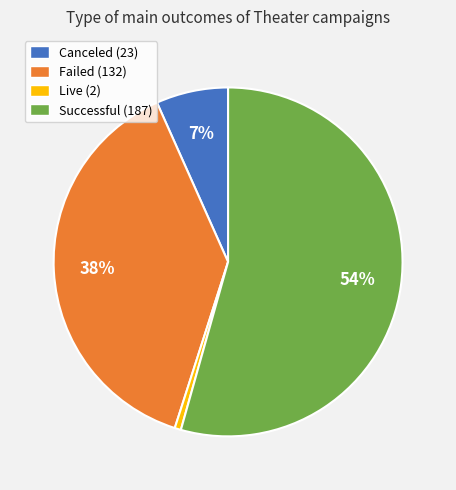

Between Failed (132) and Canceled (23), which is larger?

Failed (132)